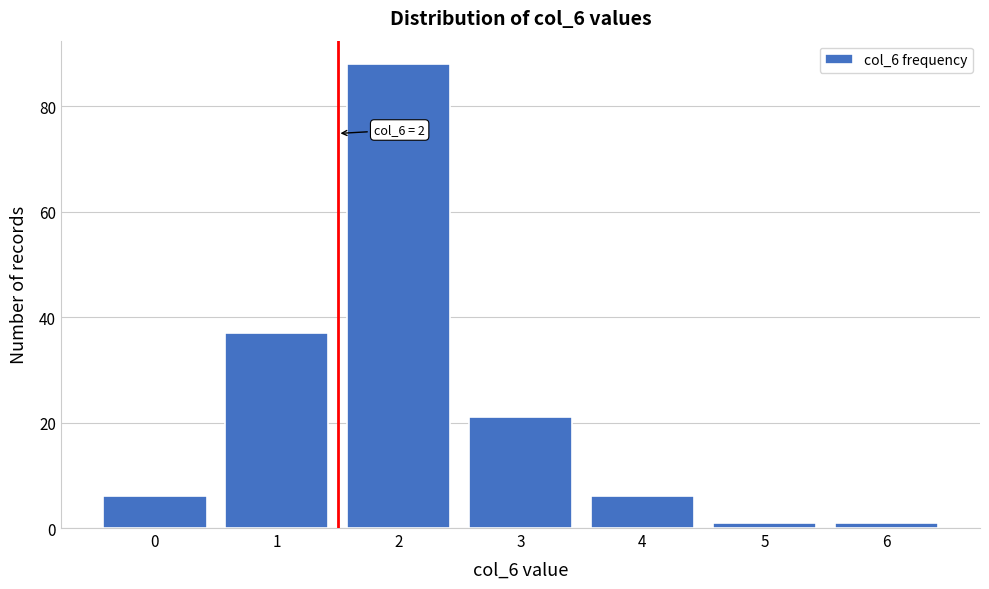

Reading left to right, list all the values displayed in this chart.

6	37	88	21	6	1	1